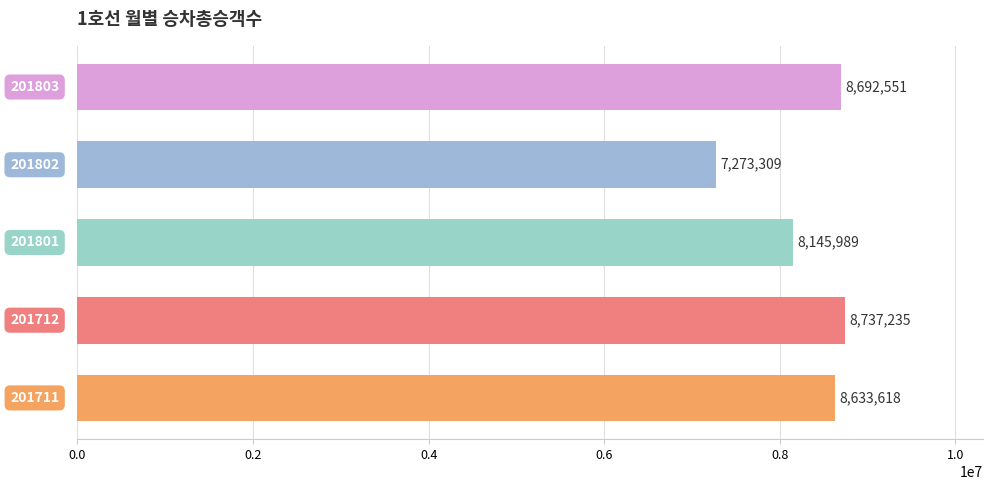

What is the difference between the maximum and minimum values?

1463926